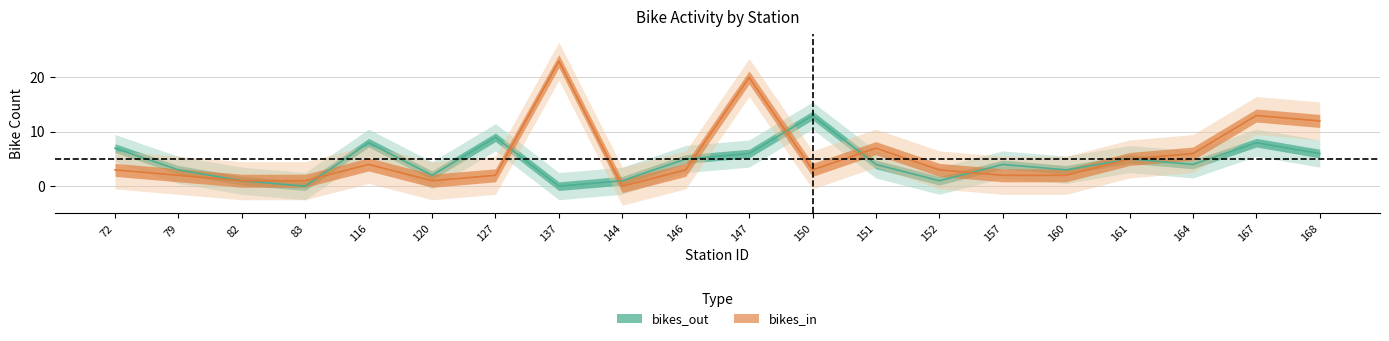

Rank the series at 157 from lowest to highest value.

bikes_in, bikes_out